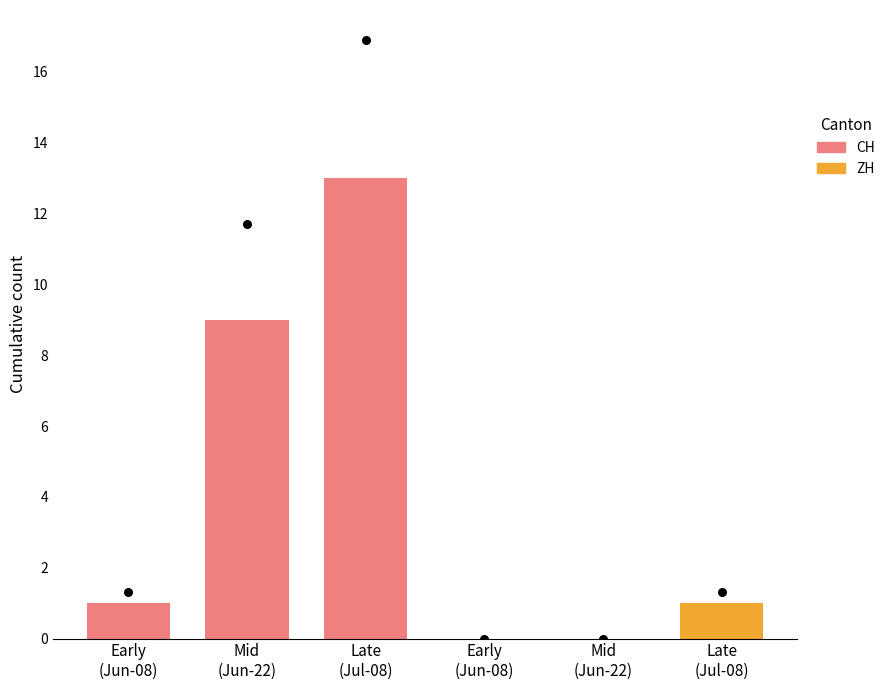

At how many categories does at least one series exceed 3?

2